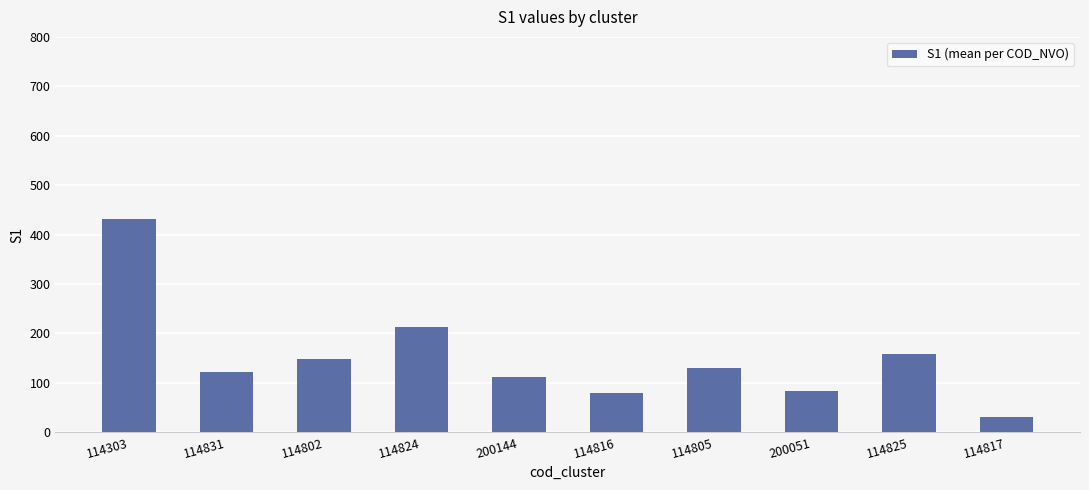

What is the difference between the maximum and minimum values?

400.0